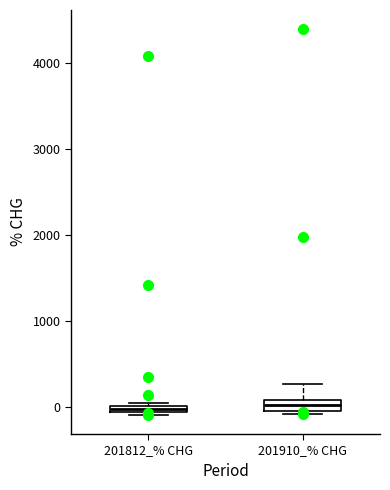

Where is the upper edge of the box for 201910_% CHG on the y-axis? The values are not printed on the chart, so give them approximately, as read against the axis.

100